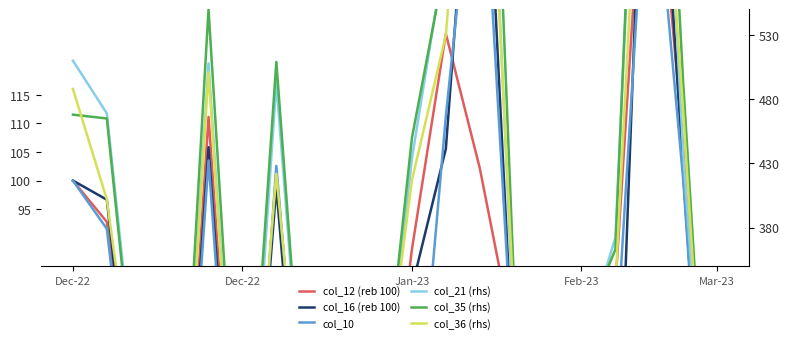

How many lines are shown in the chart?

6